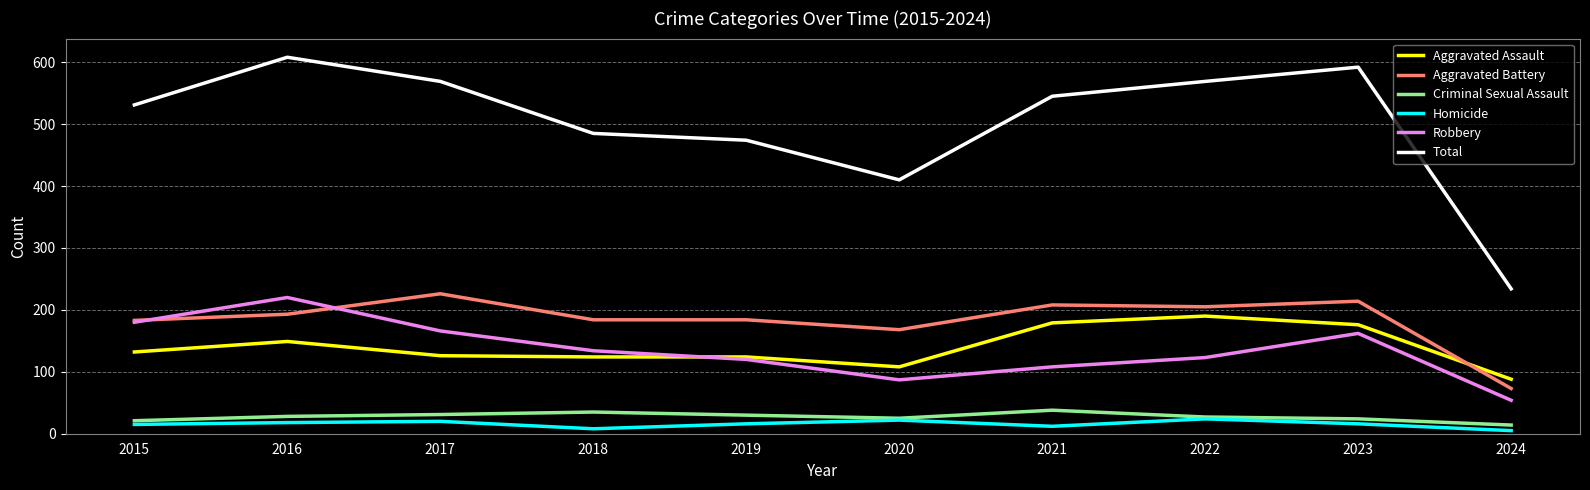

What is the sum of all Homicide values?

156